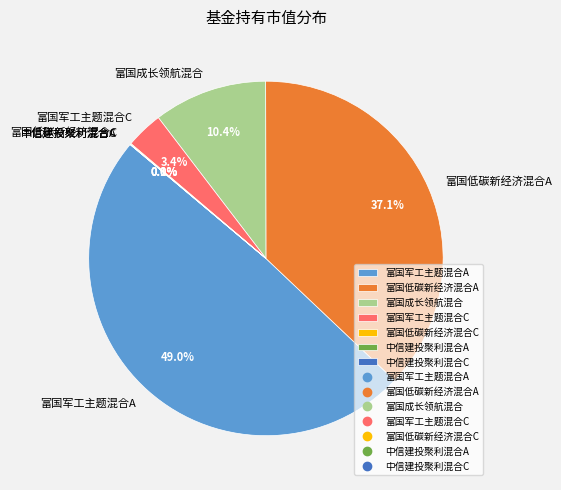

Is 富国军工主题混合A the majority of the pie?

No